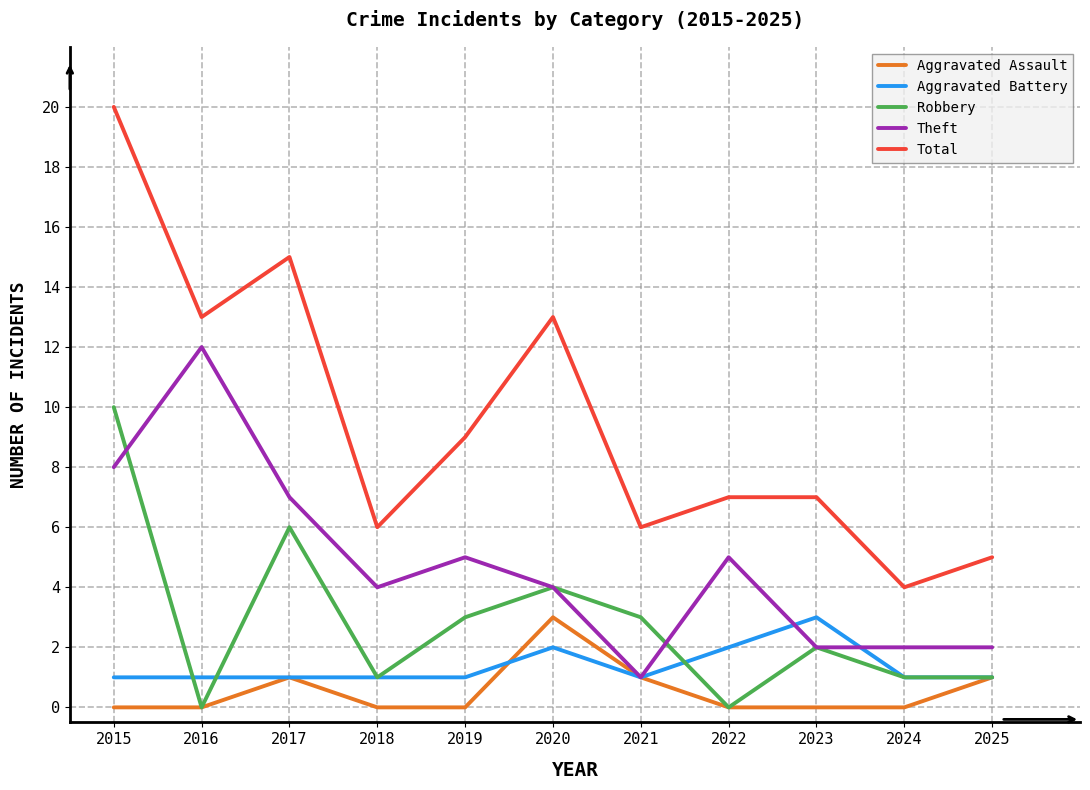

What are all the series names shown in the legend?

Aggravated Assault, Aggravated Battery, Robbery, Theft, Total